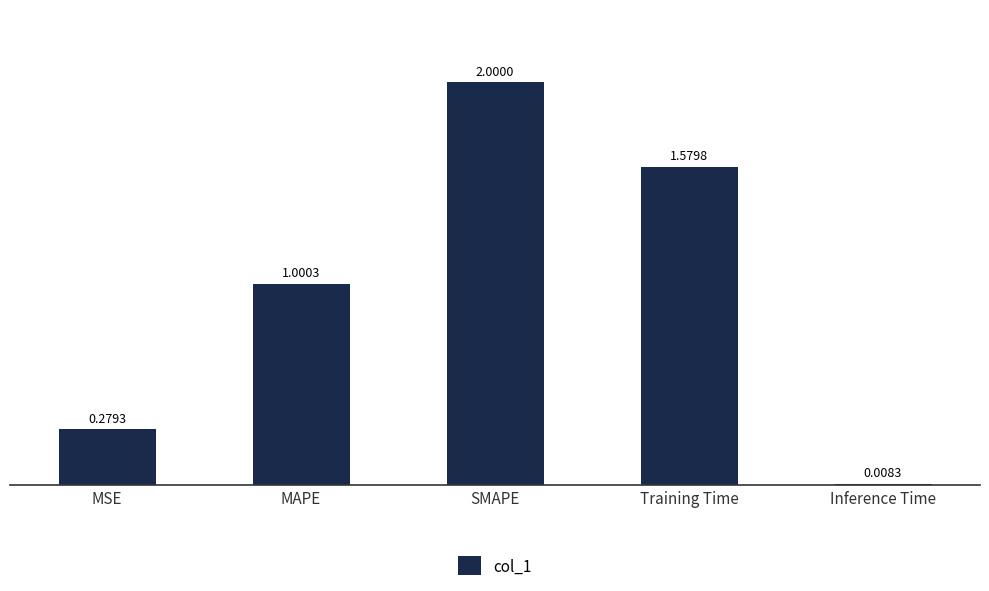

Where does the data first go above 1?

MAPE